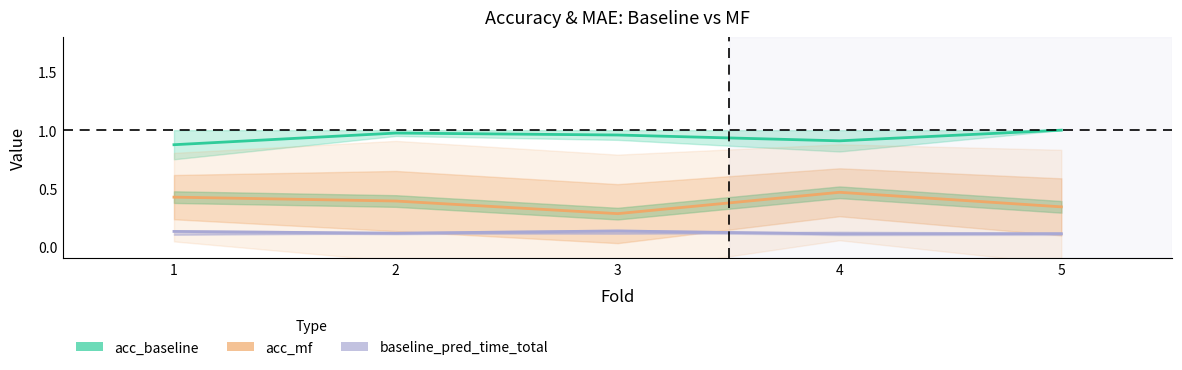

Where is the first local minimum?

3